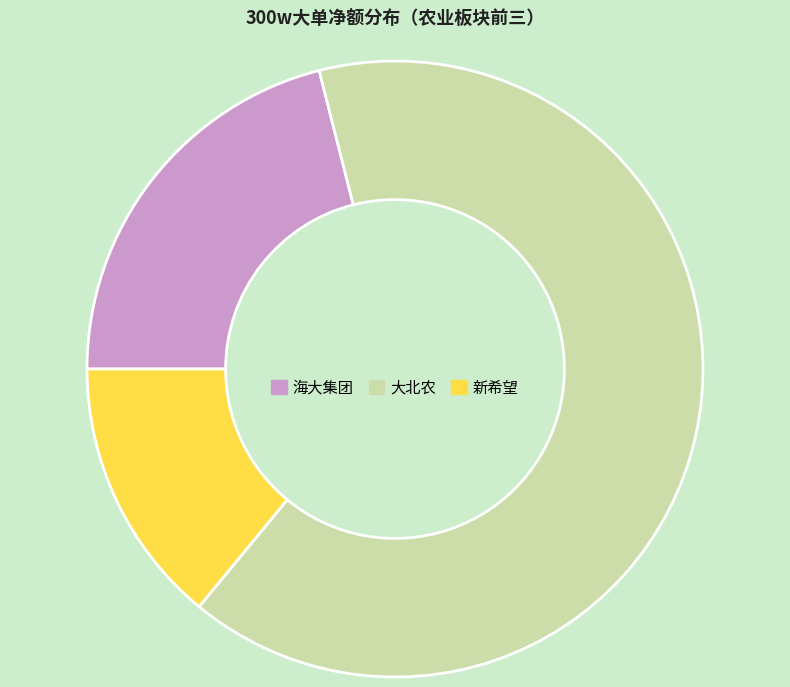

What is the ratio of the value at 新希望 to the value at 海大集团?

0.7